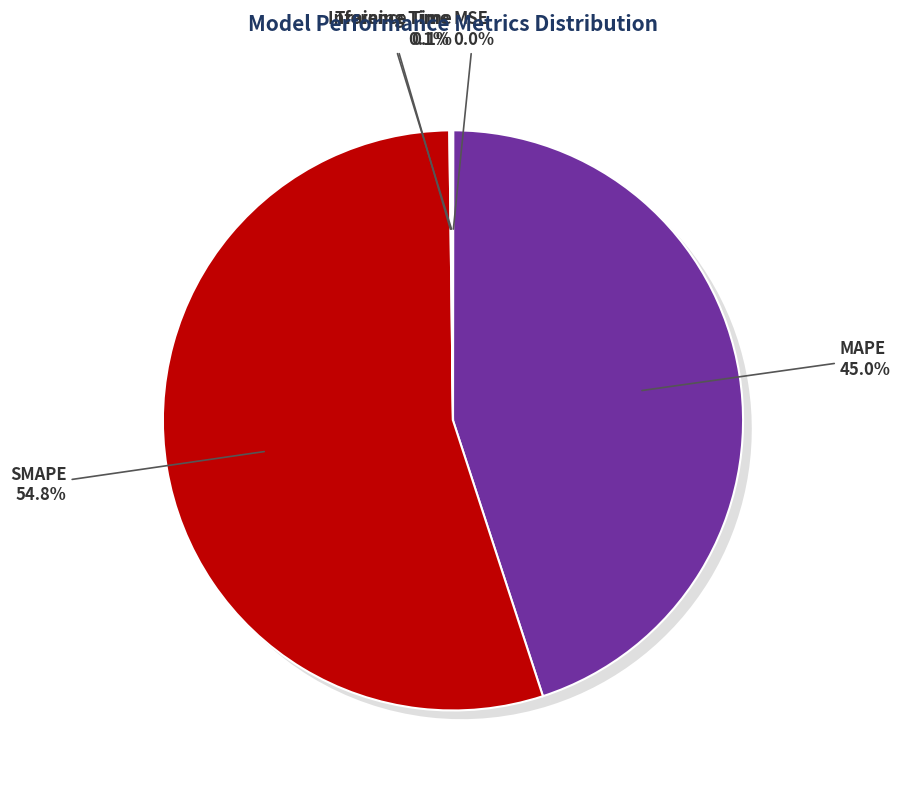

True or false: MAPE accounts for 32% of the total.

False